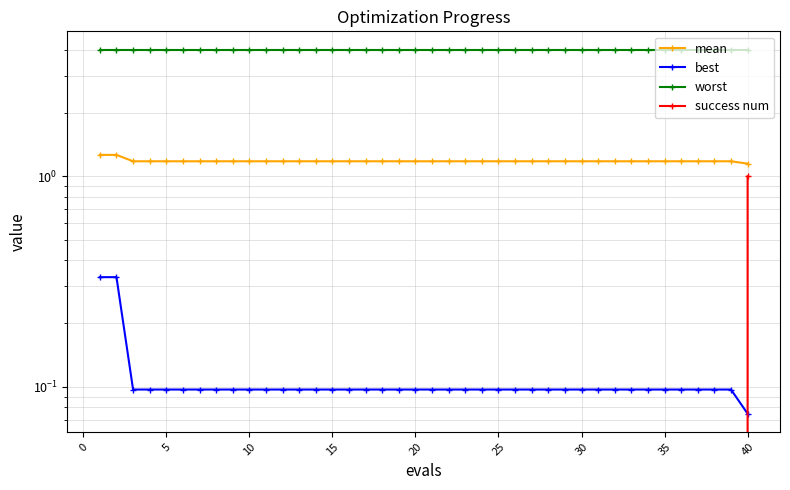

At 35, list the series in order from largest to smallest.

worst, mean, best, success num